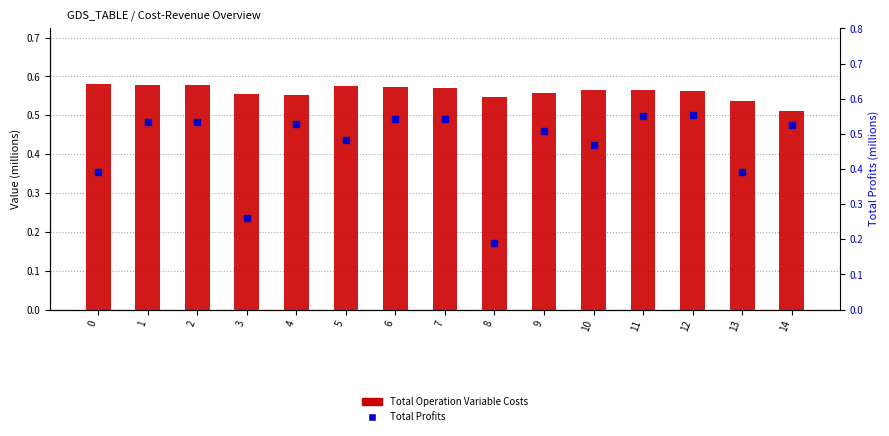

Is the value of Total Operation Variable Costs at 13 greater than the value of Total Profits at 14?

Yes